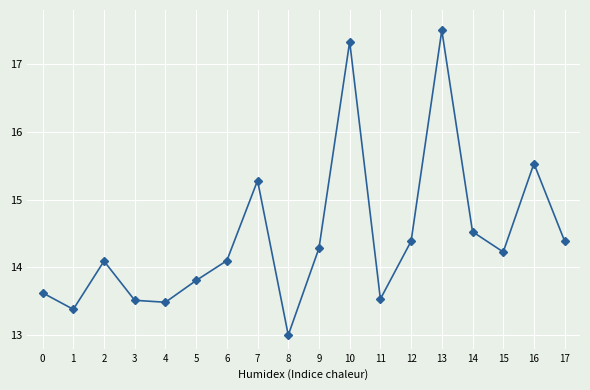

Reading right to left, transcribe all the data shown in this chart.

14.4	15.5	14.2	14.5	17.5	14.4	13.5	17.3	14.3	13.0	15.3	14.1	13.8	13.5	13.5	14.1	13.4	13.6